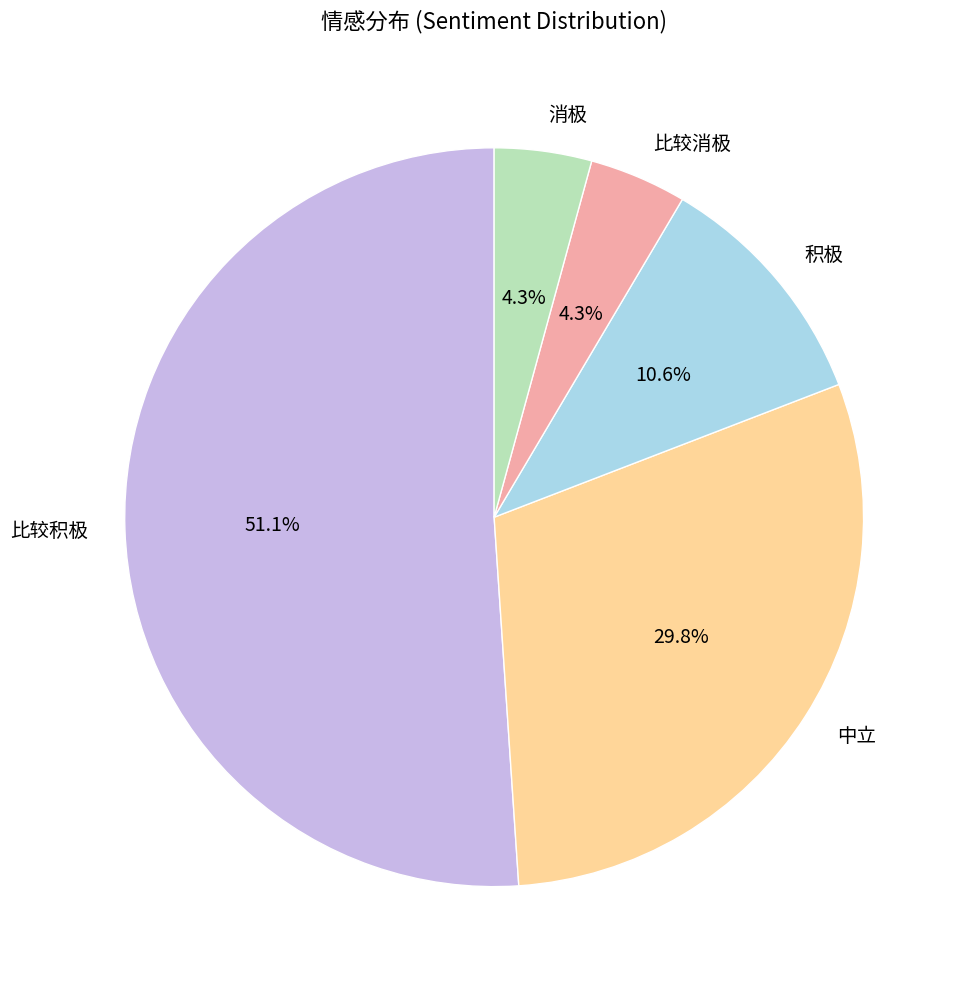

What is the ratio of the value at 积极 to the value at 比较消极?

2.5